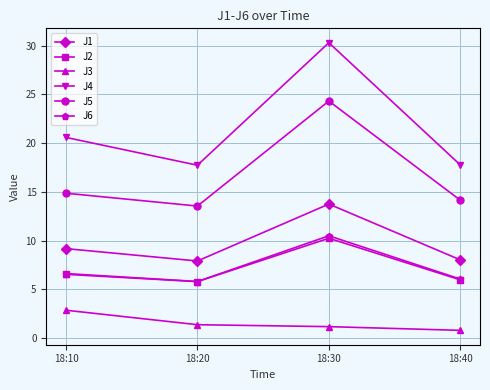

What is the minimum value shown in the chart?

0.8